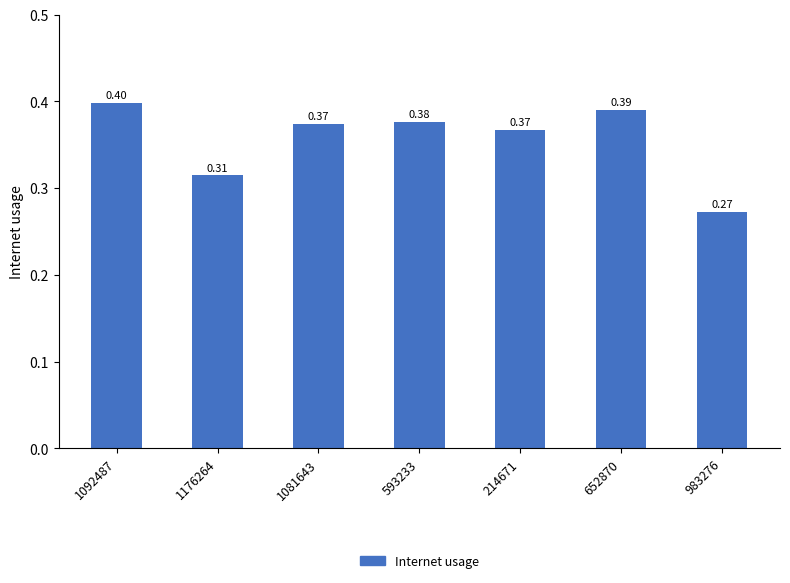

Between 983276 and 1081643, which is larger?

1081643